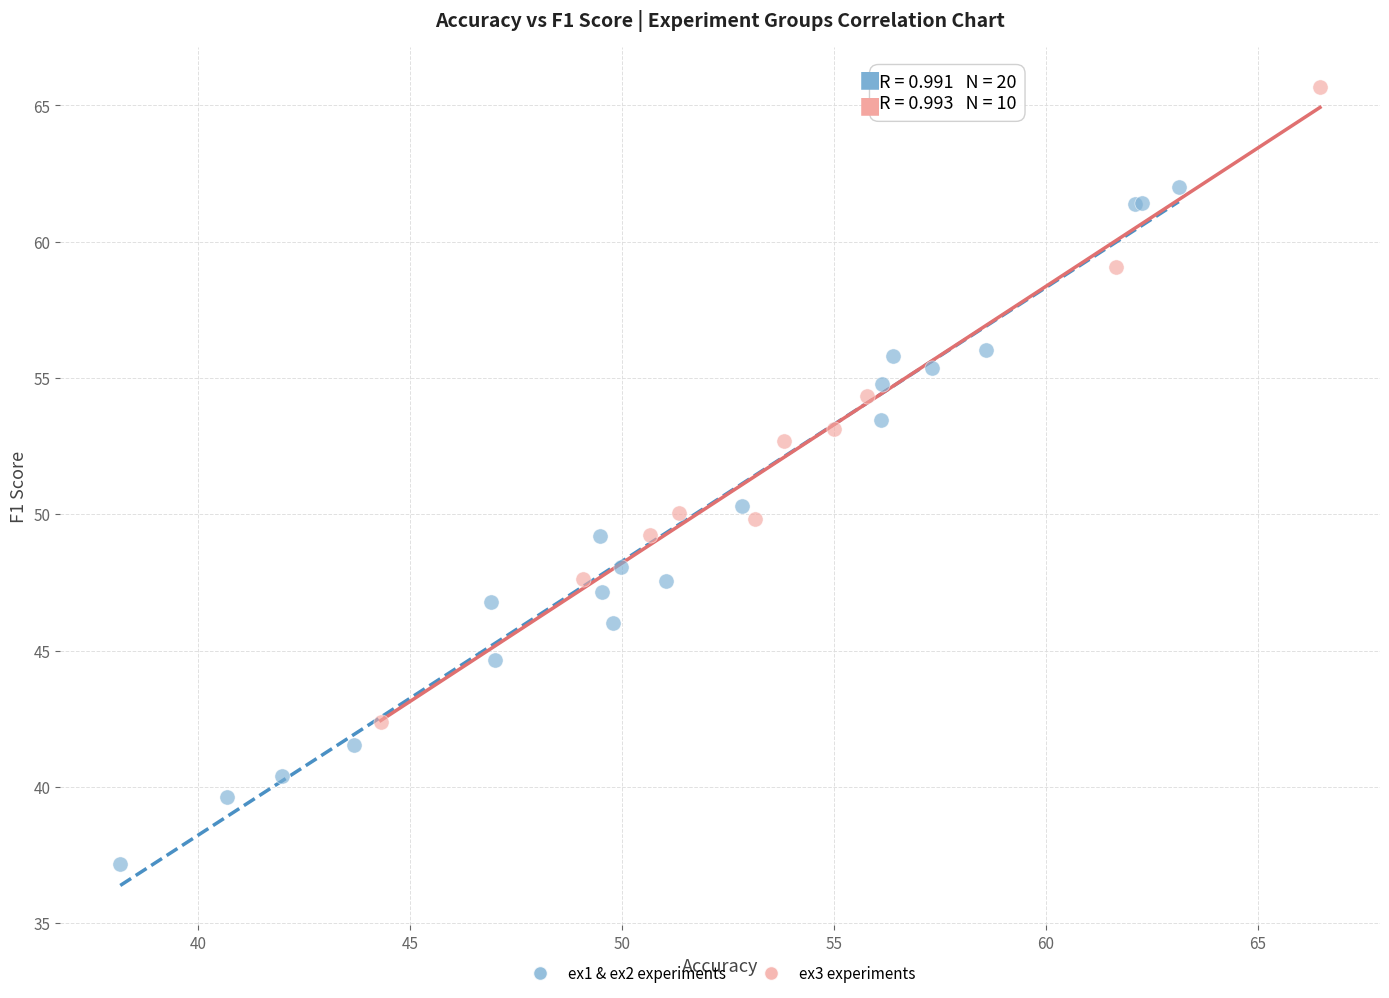

Which series has the largest Y range (max minus min)?

ex1 & ex2 experiments